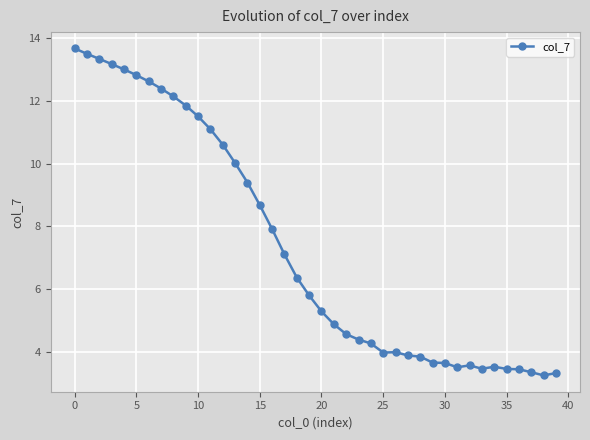

What is the difference between the second highest and second lowest values?

10.2